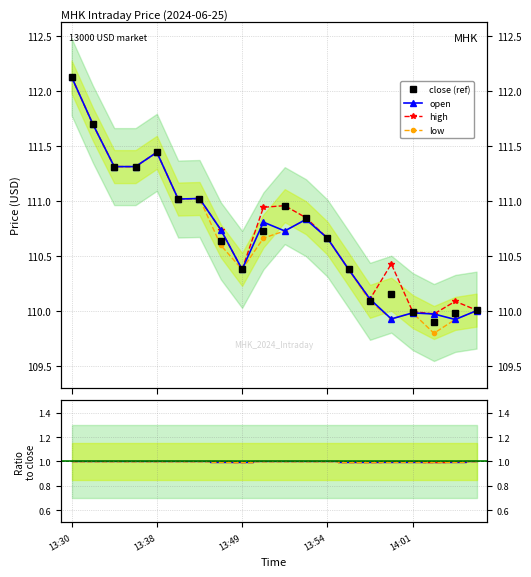

What are all the series names shown in the legend?

close (ref), open, high, low